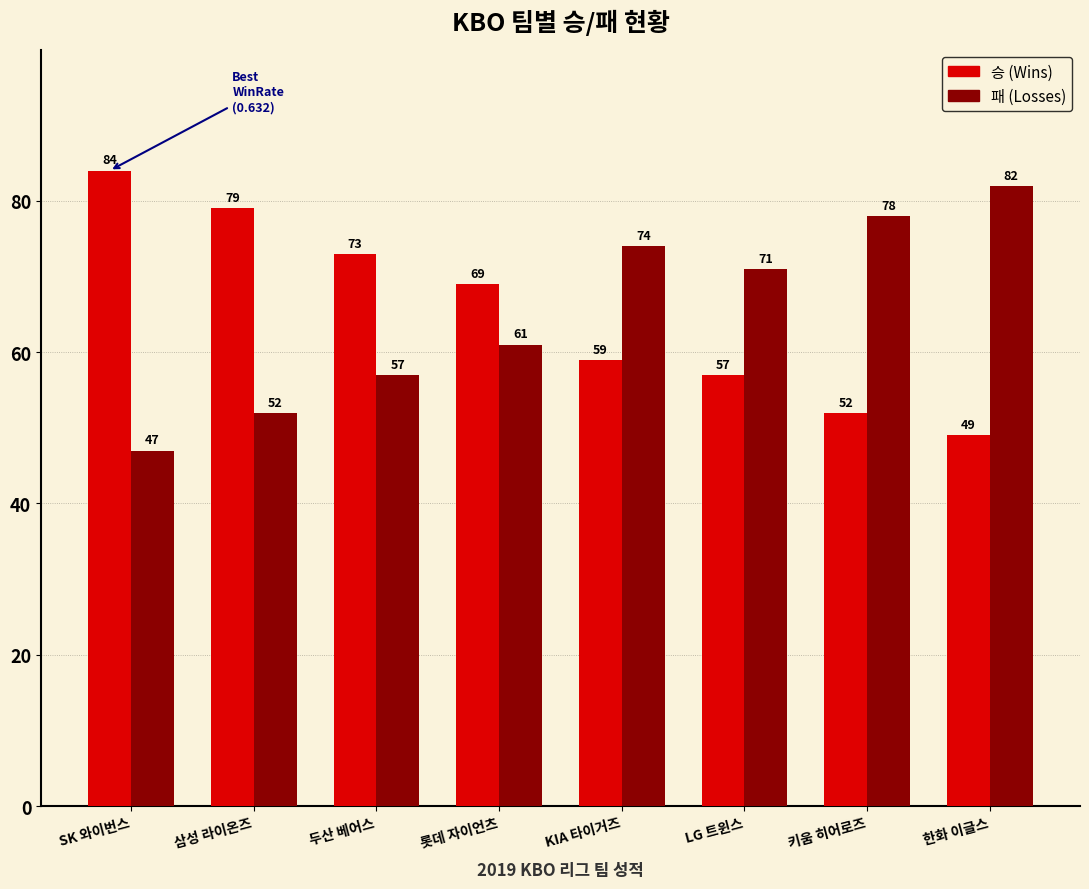

Which category has the lowest value across all series?

SK 와이번스